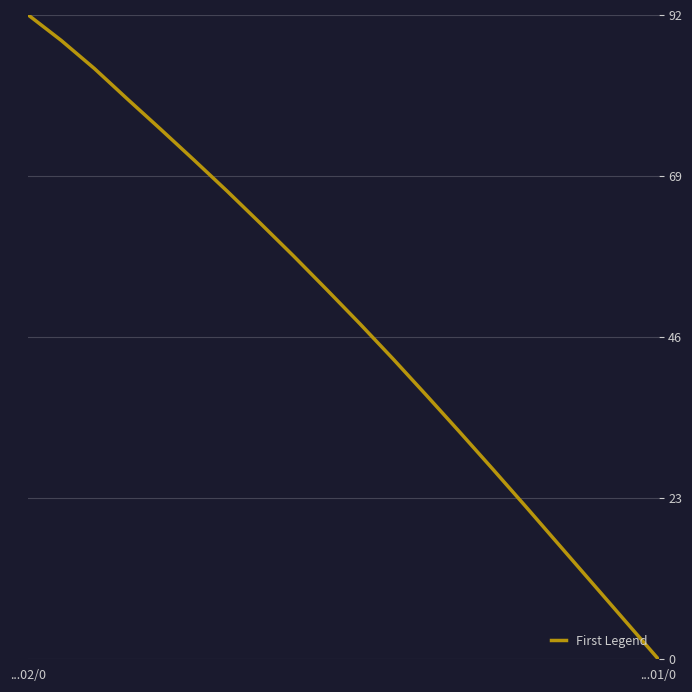

What is the greatest value displayed?

92.0